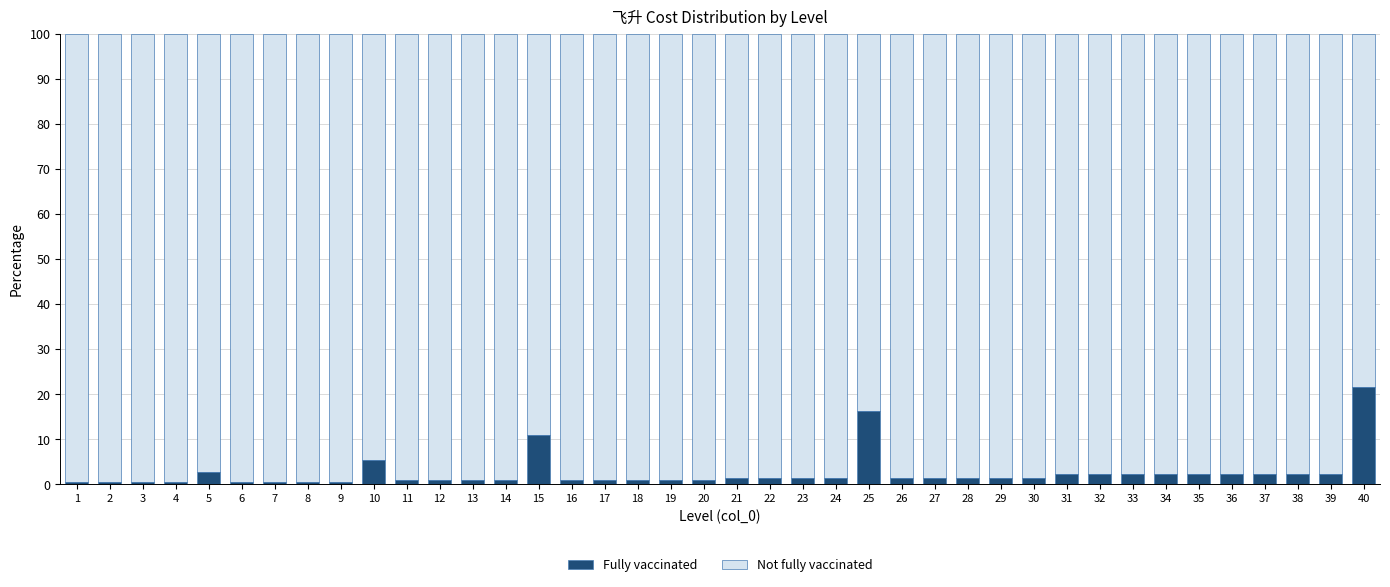

Is it true that Fully vaccinated equals 0.5 at 9?

True